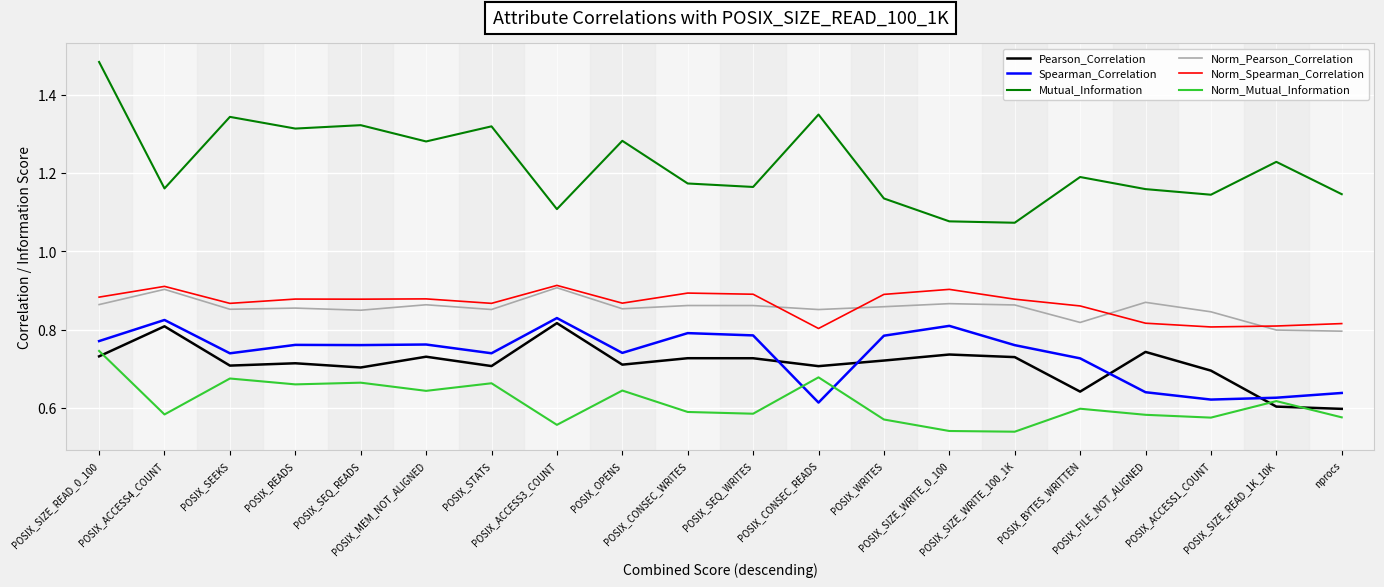

Is it true that Norm_Spearman_Correlation equals 0.4 at POSIX_CONSEC_READS?

False